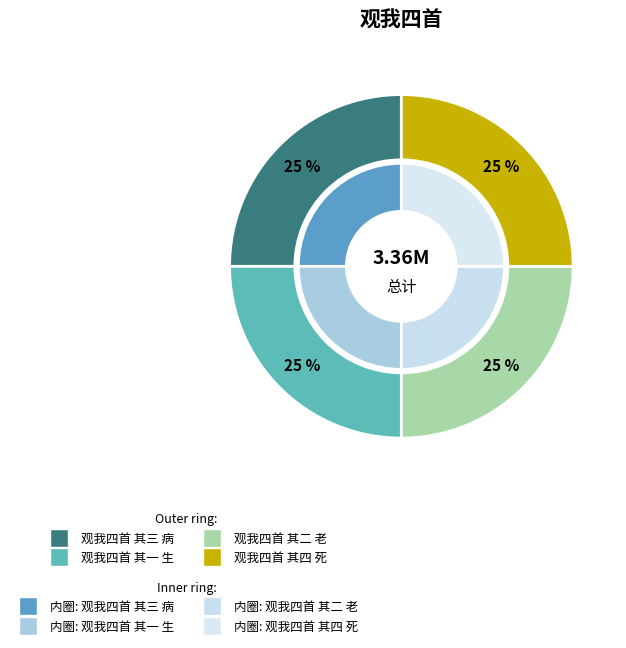

Rank the categories by value from highest to lowest.

观我四首 其四 死, 观我四首 其三 病, 观我四首 其二 老, 观我四首 其一 生